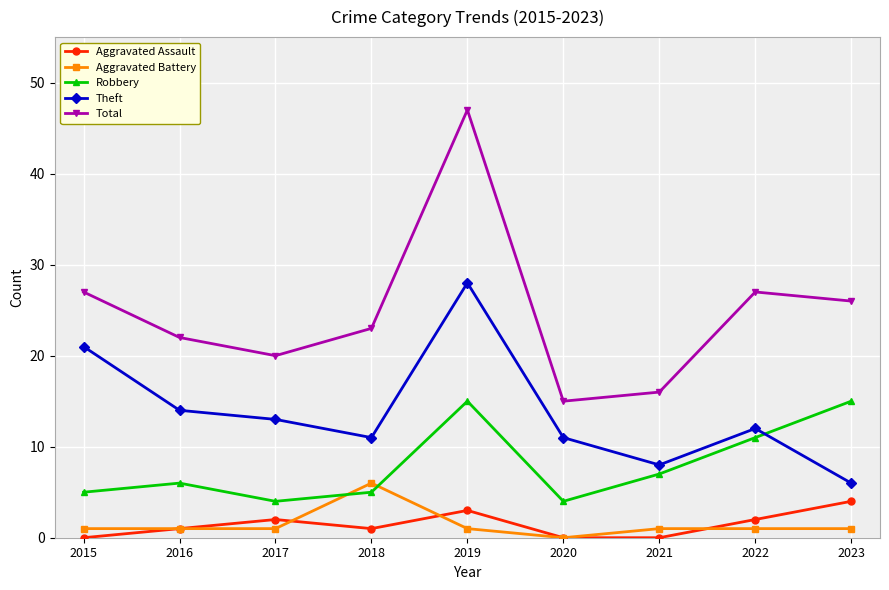

Between which two adjacent categories do Theft and Robbery first intersect?

2022 and 2023